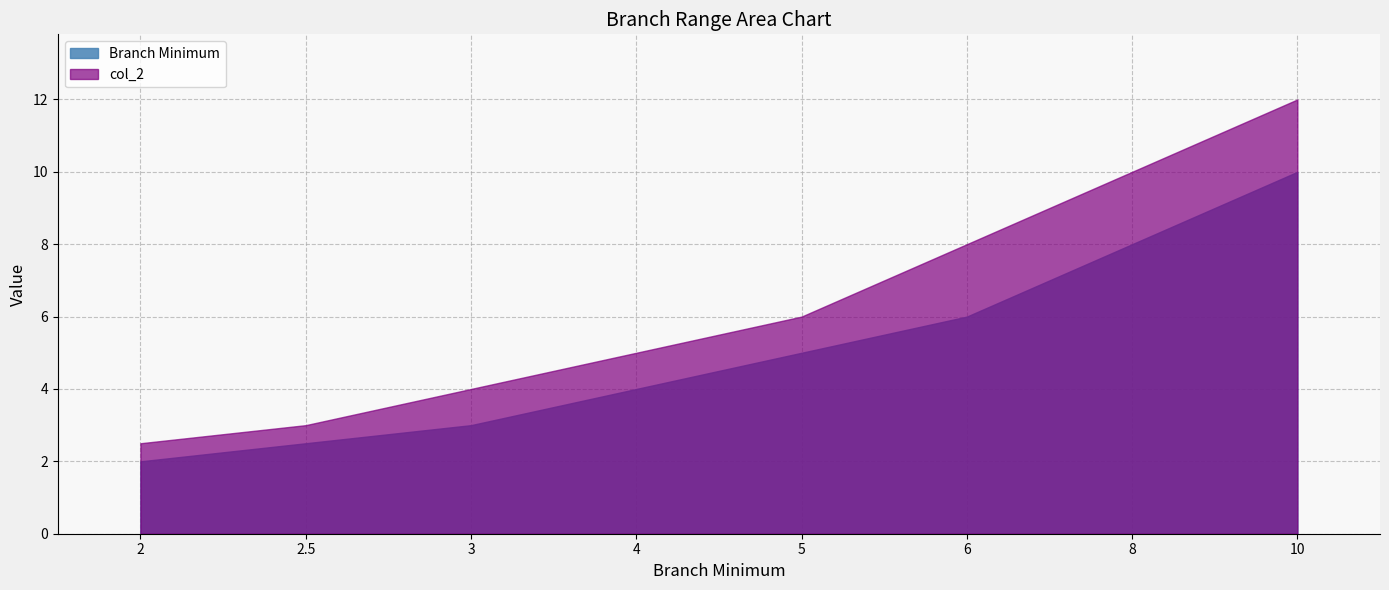

Is it true that col_2 equals 2.5 at 2?

True